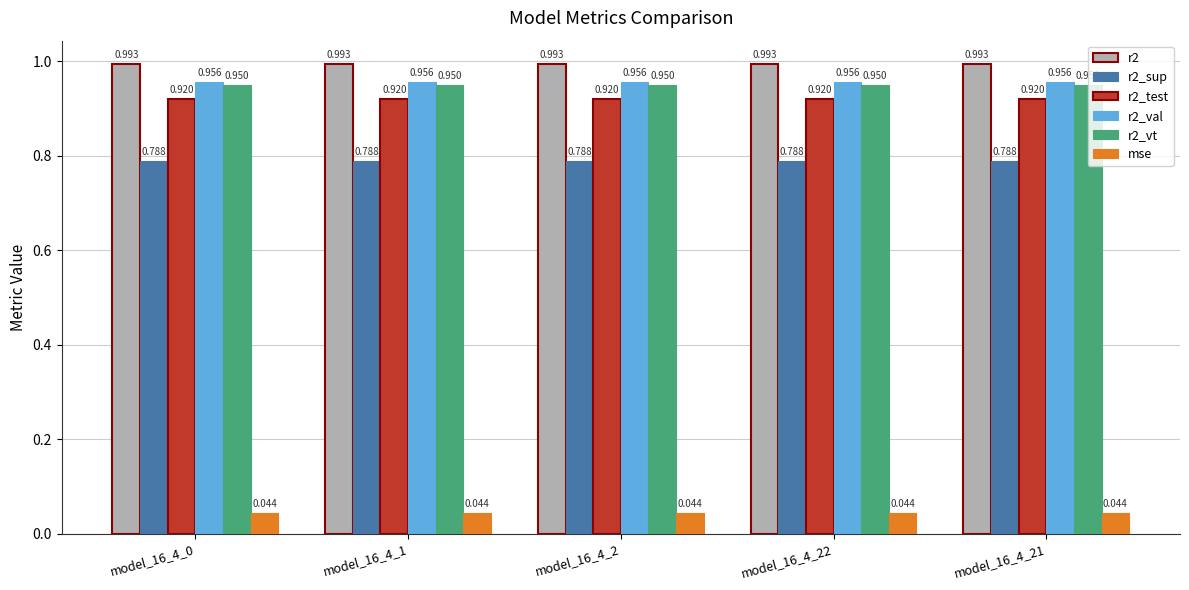

What are all the series names shown in the legend?

r2, r2_sup, r2_test, r2_val, r2_vt, mse